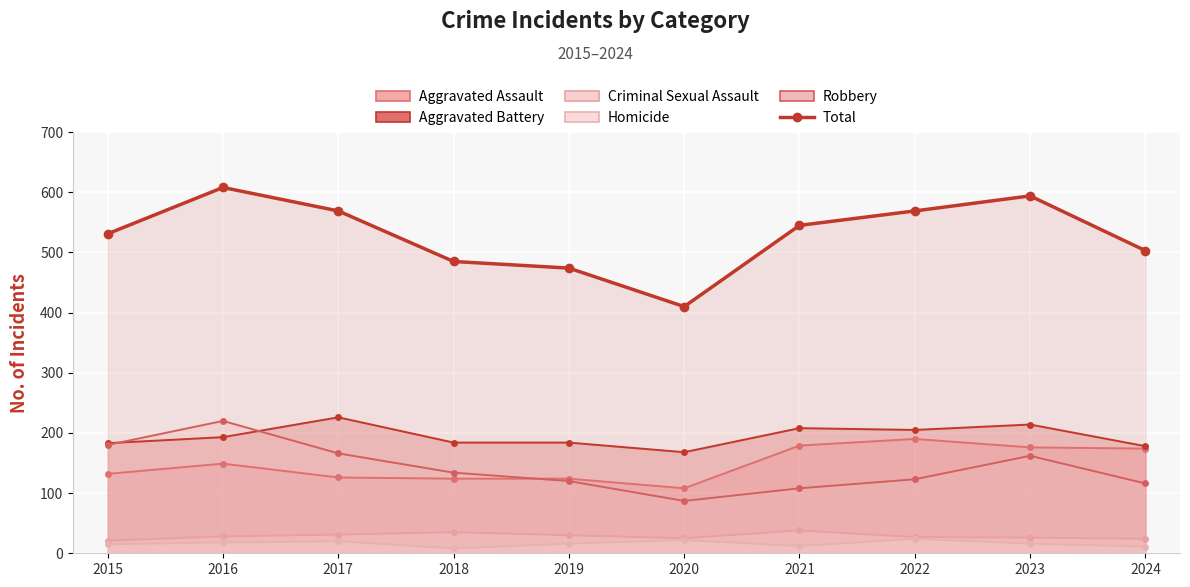

How many points are lower than both their immediate neighbors (excluding endpoints)?

1